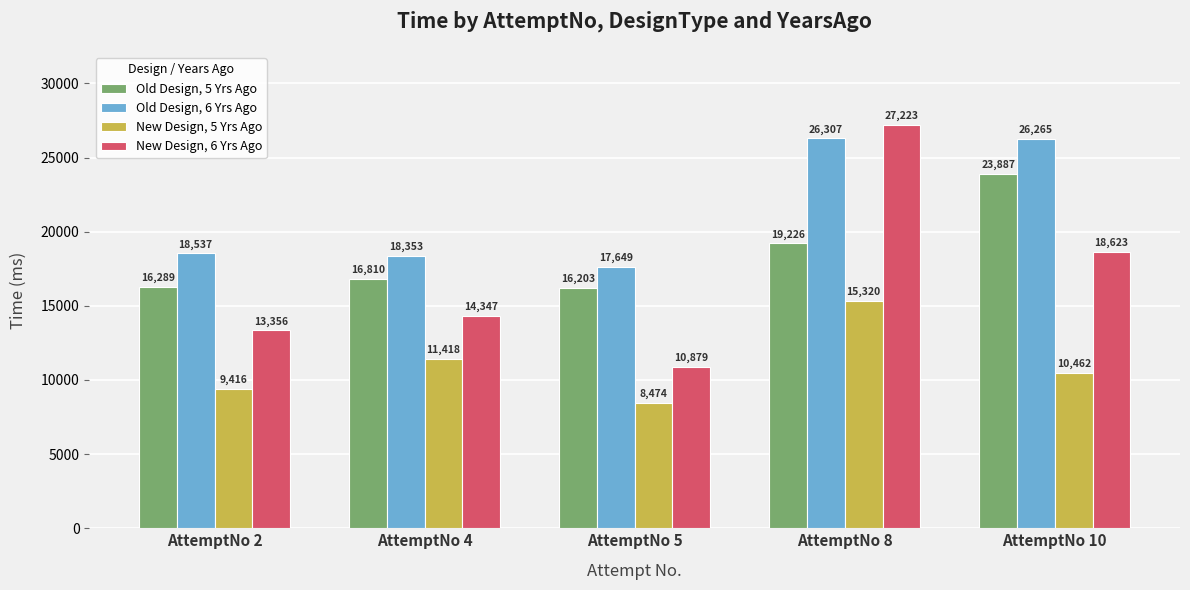

At which category is the sum across all series the highest?

AttemptNo 8